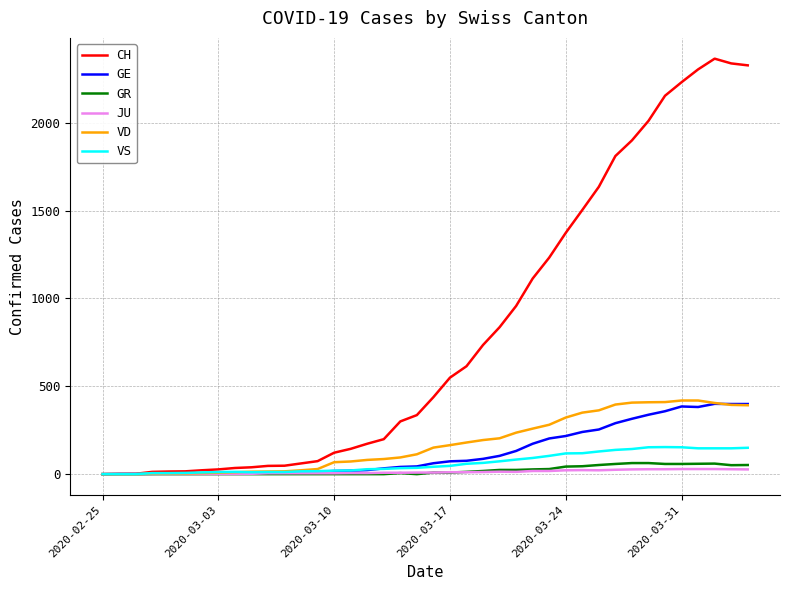

What is the average value of the CH series?

802